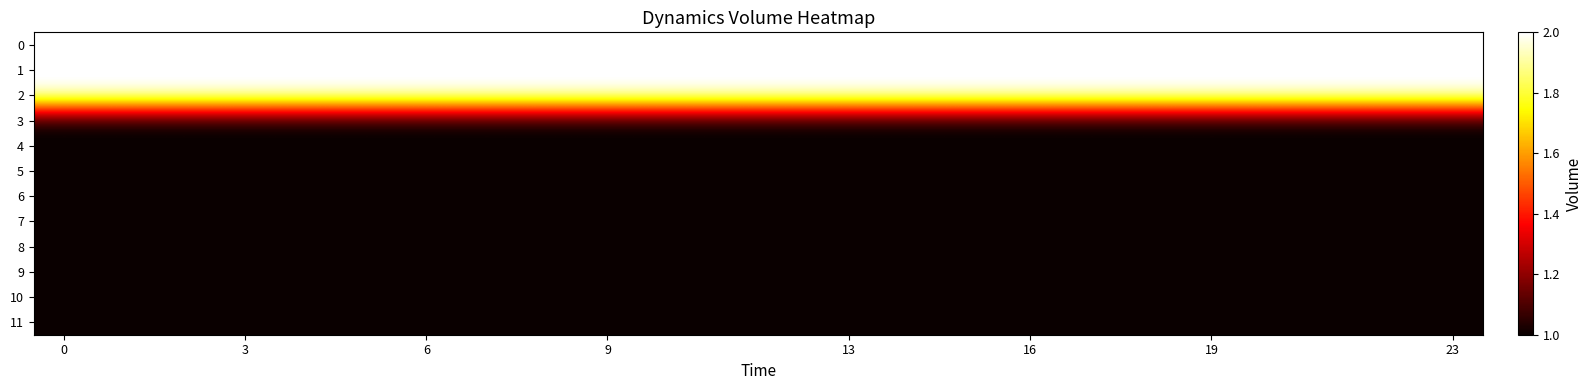

Reading left to right, what are all the values shown in this chart?

0: 2	2	2	2	2	2	2	2	2	2	2	2	2	2	2	2	2	2	2	2	2	2	2	2
1: 2	2	2	2	2	2	2	2	2	2	2	2	2	2	2	2	2	2	2	2	2	2	2	2
2: 2	2	2	2	2	2	2	2	2	2	2	2	2	2	2	2	2	2	2	2	2	2	2	2
3: 1	1	1	1	1	1	1	1	1	1	1	1	1	1	1	1	1	1	1	1	1	1	1	1
4: 1	1	1	1	1	1	1	1	1	1	1	1	1	1	1	1	1	1	1	1	1	1	1	1
5: 1	1	1	1	1	1	1	1	1	1	1	1	1	1	1	1	1	1	1	1	1	1	1	1
6: 1	1	1	1	1	1	1	1	1	1	1	1	1	1	1	1	1	1	1	1	1	1	1	1
7: 1	1	1	1	1	1	1	1	1	1	1	1	1	1	1	1	1	1	1	1	1	1	1	1
8: 1	1	1	1	1	1	1	1	1	1	1	1	1	1	1	1	1	1	1	1	1	1	1	1
9: 1	1	1	1	1	1	1	1	1	1	1	1	1	1	1	1	1	1	1	1	1	1	1	1
10: 1	1	1	1	1	1	1	1	1	1	1	1	1	1	1	1	1	1	1	1	1	1	1	1
11: 1	1	1	1	1	1	1	1	1	1	1	1	1	1	1	1	1	1	1	1	1	1	1	1